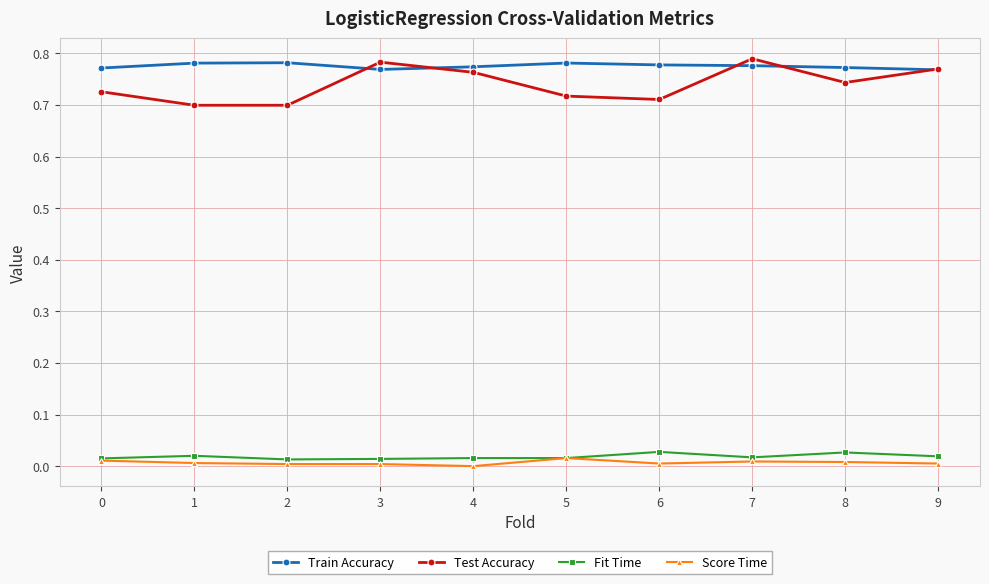

What are all the series names shown in the legend?

Train Accuracy, Test Accuracy, Fit Time, Score Time